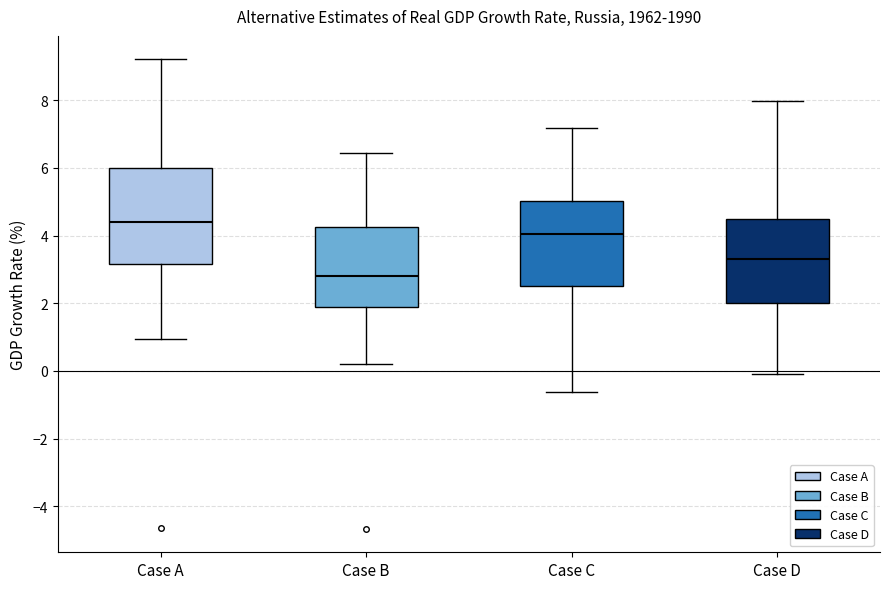

Where is the lower edge of the box for Case B on the y-axis? The values are not printed on the chart, so give them approximately, as read against the axis.

1.8